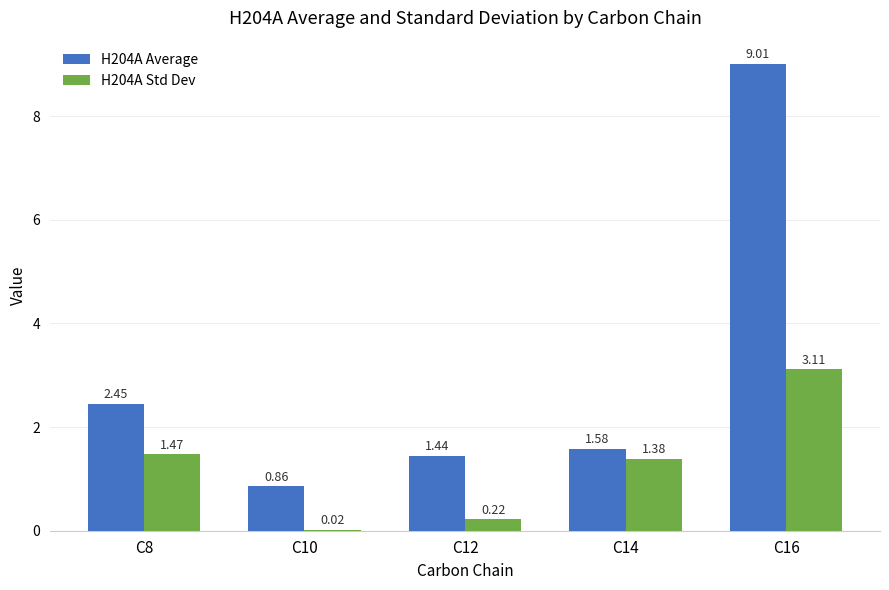

What is the sum of all H204A Std Dev values?

6.2